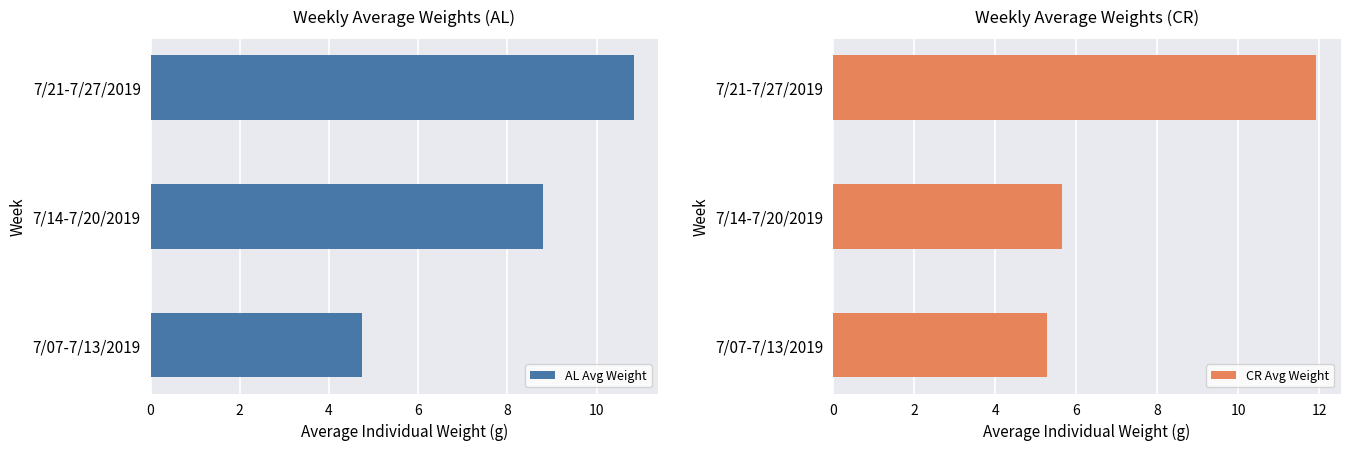

Count the number of data series in this chart.

2